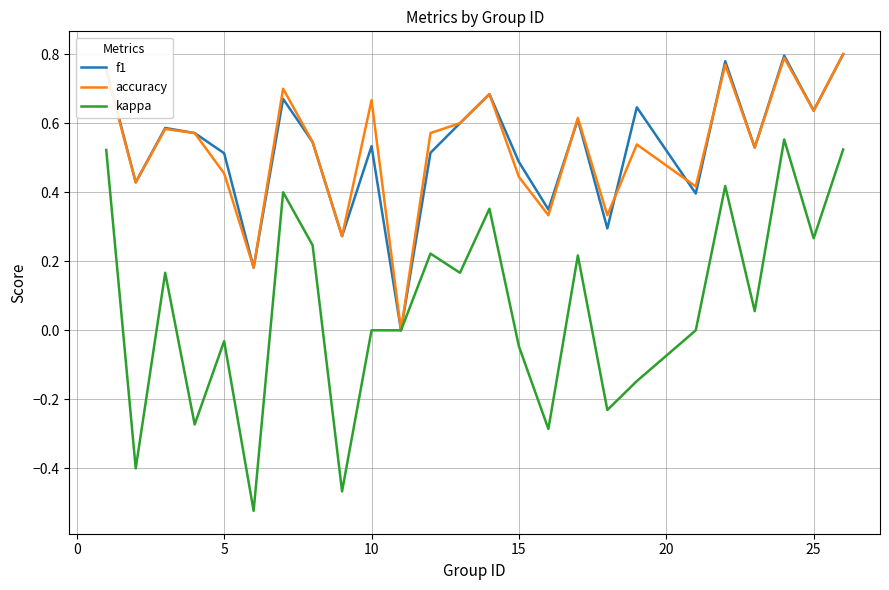

Which series has the widest spread of values?

kappa